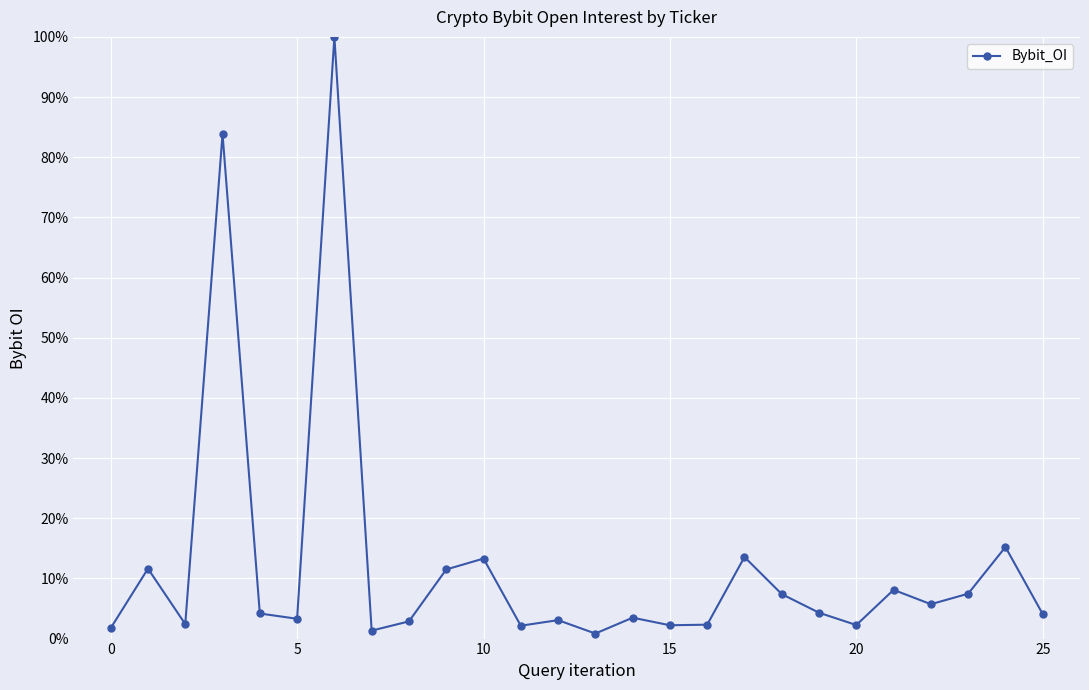

Does the chart have visible grid lines?

Yes